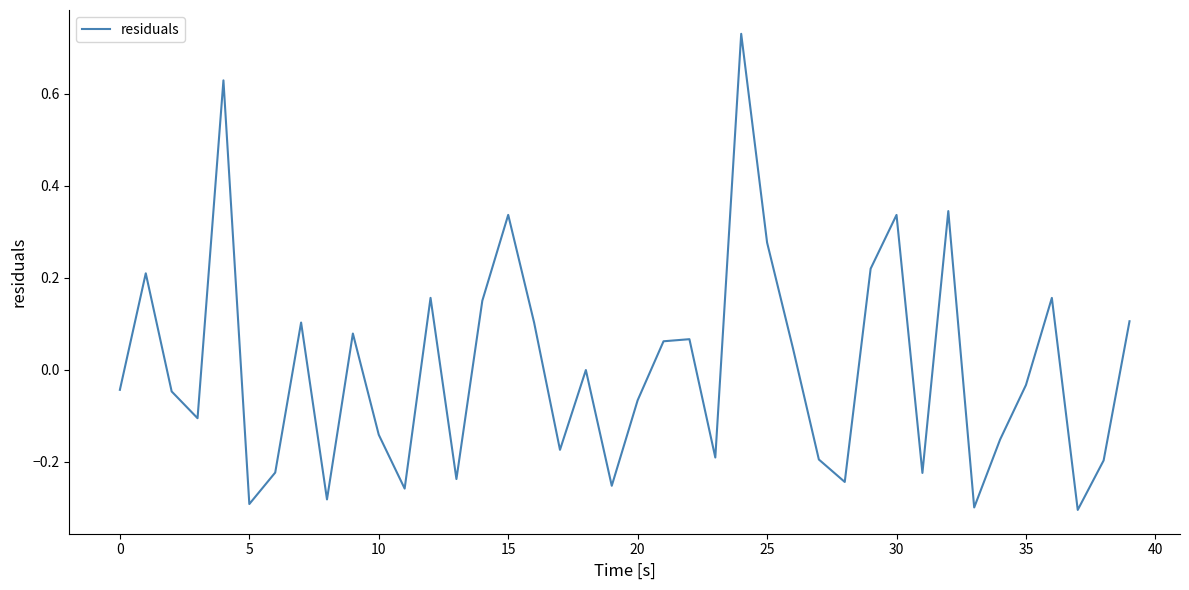

Does the chart display data point markers on the line(s)?

No